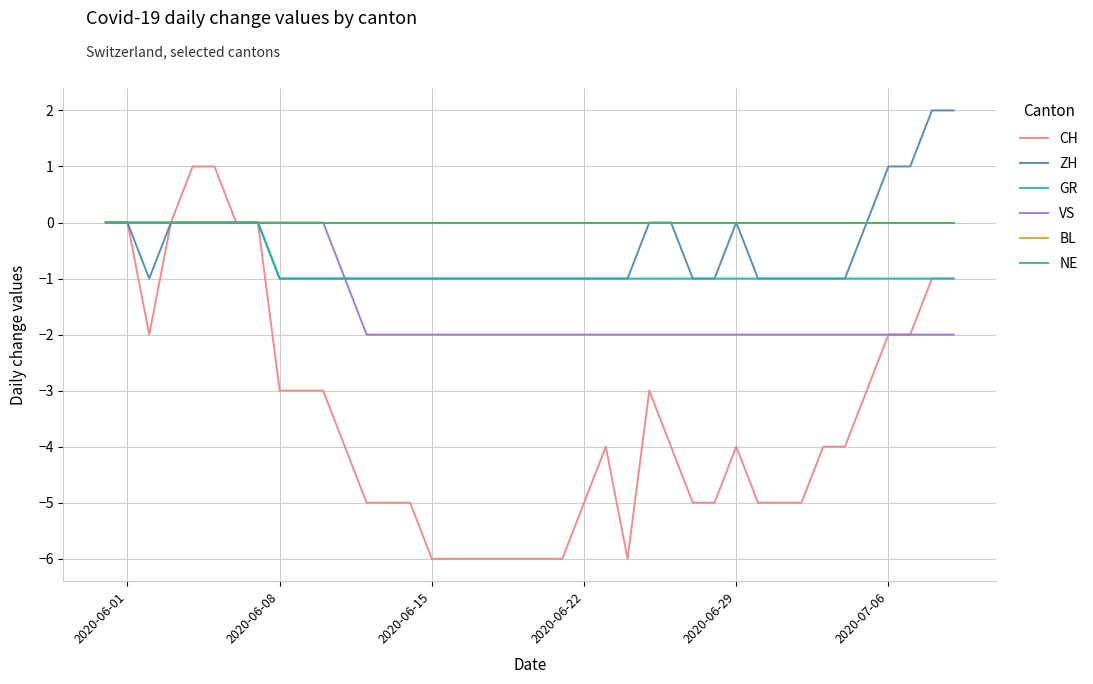

How many lines are shown in the chart?

6